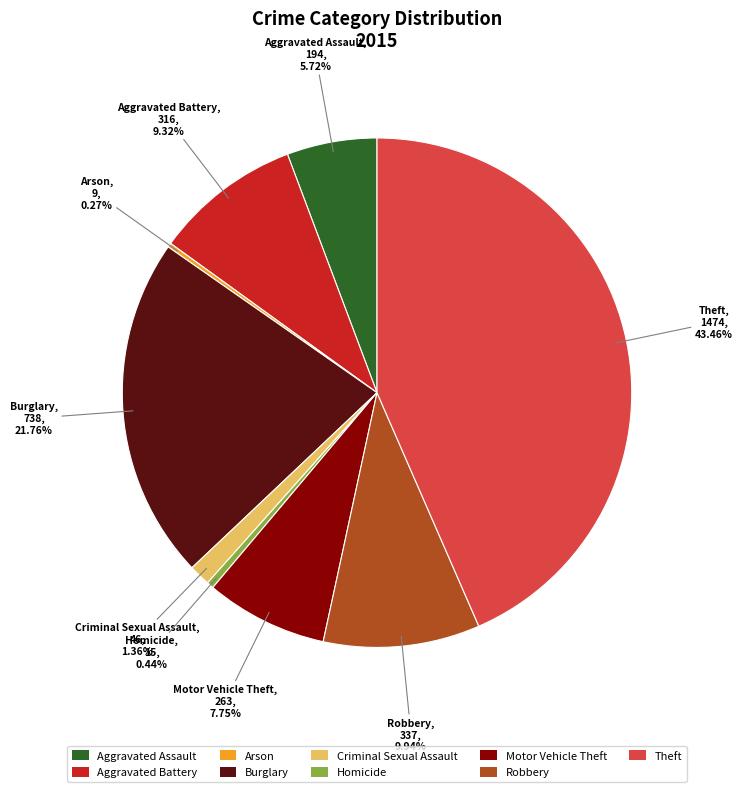

What is the ratio of the value at Burglary to the value at Theft?

0.5